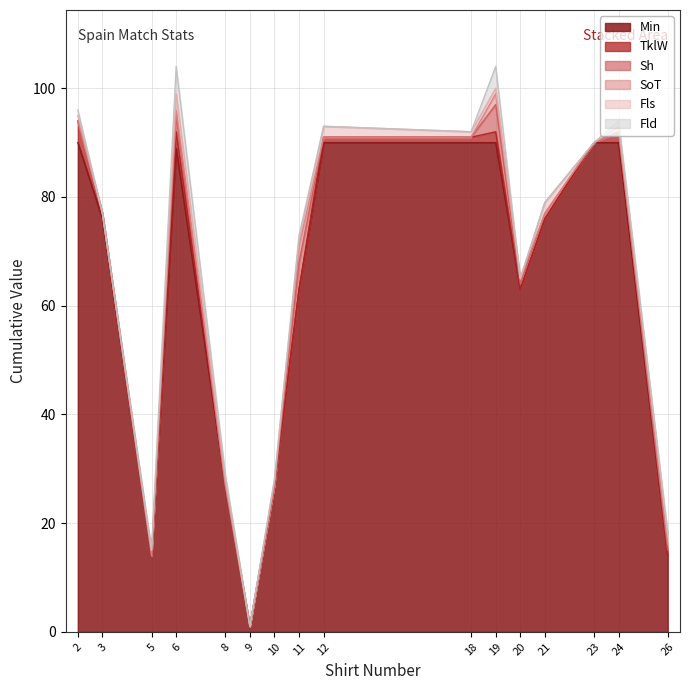

Rank the series at 3 from lowest to highest value.

Sh, SoT, Fls, Fld, TklW, Min